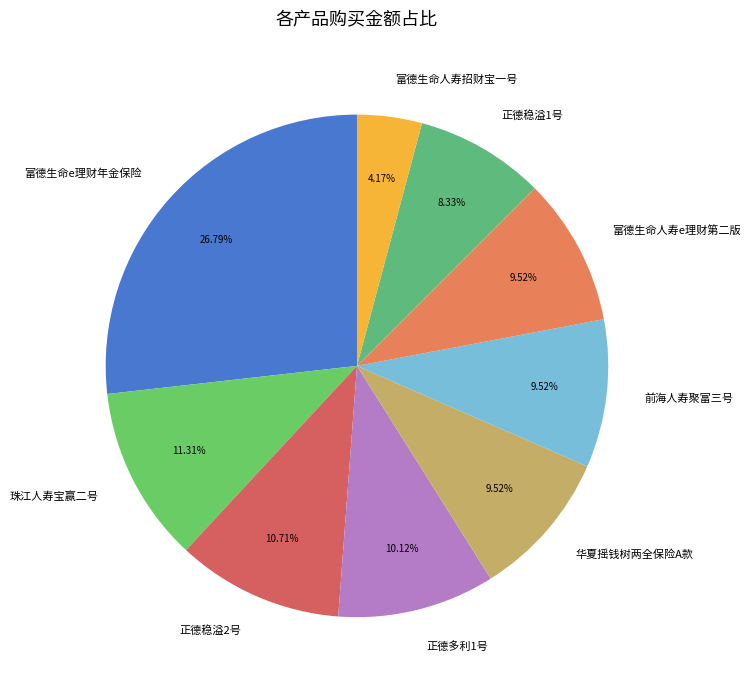

Is there a majority slice in this chart?

No